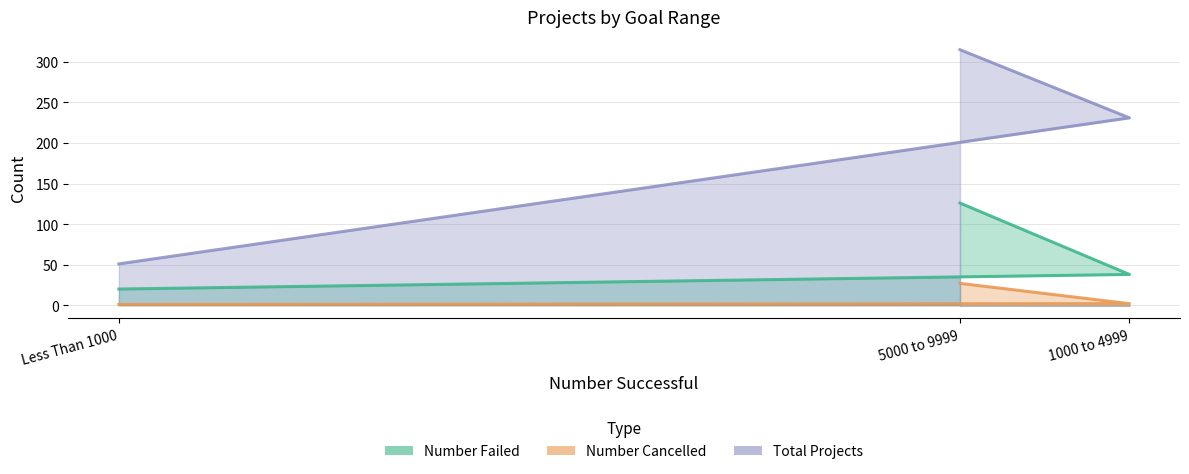

List the labels in order of Total Projects value, largest first.

5000 to 9999, 1000 to 4999, Less Than 1000